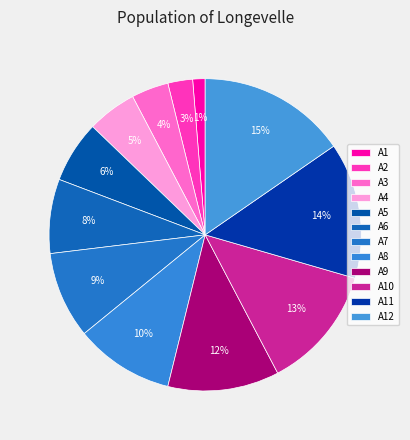

True or false: A5 accounts for 1% of the total.

False